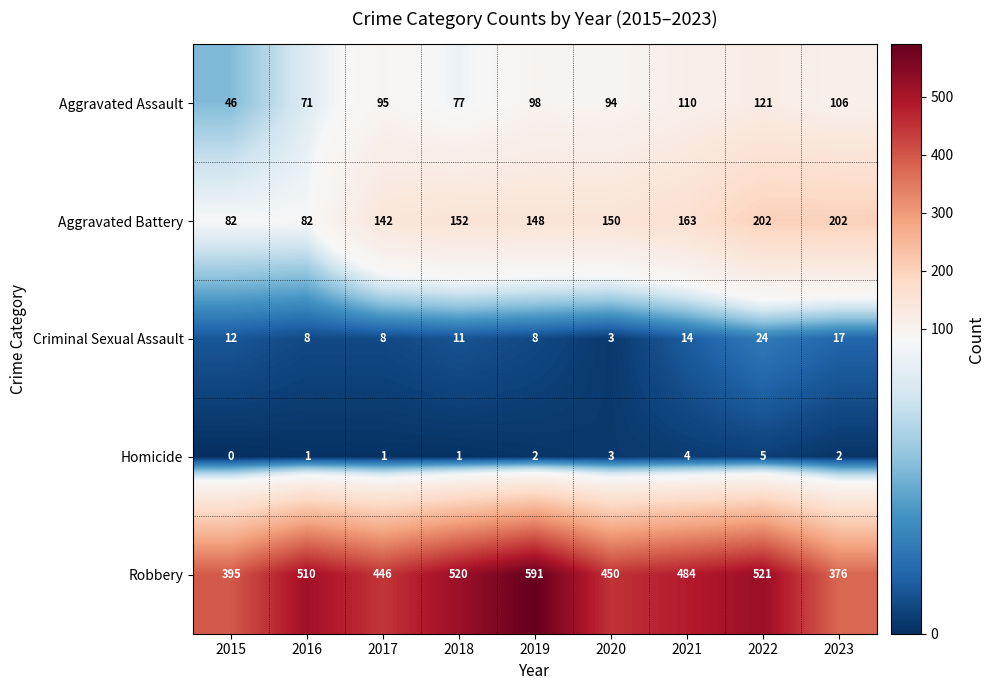

Between 2020 and 2021, which series saw the biggest shift?

Robbery